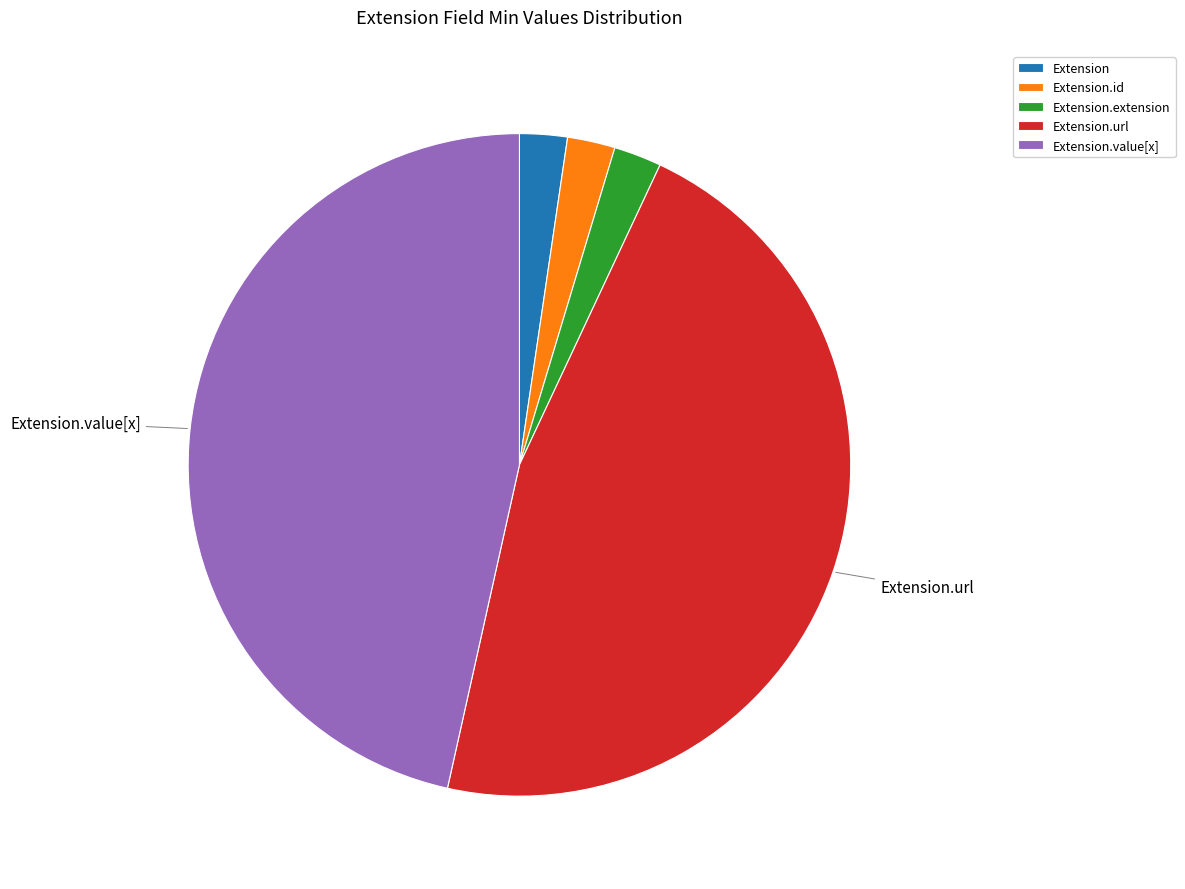

Is the sum of Extension and Extension.id greater than half?

No